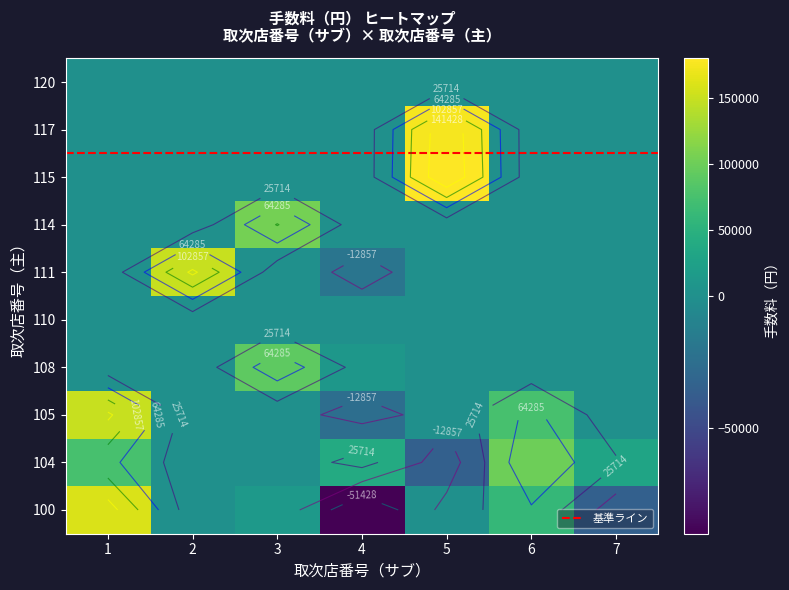

What is the average value of the 7 series?

-500